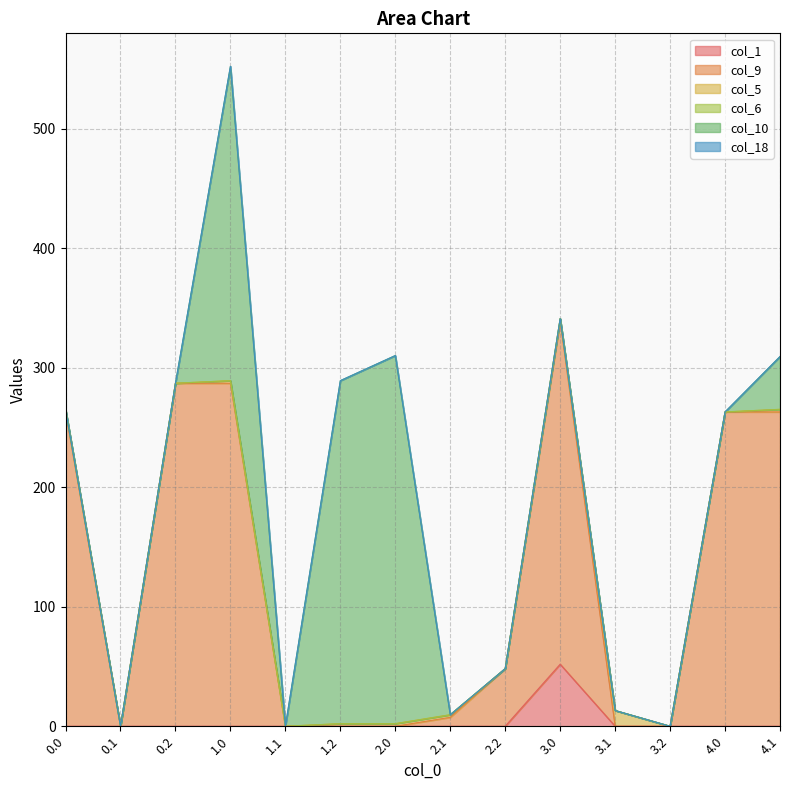

Between which two adjacent categories do col_1 and col_5 first intersect?

3.0 and 3.1